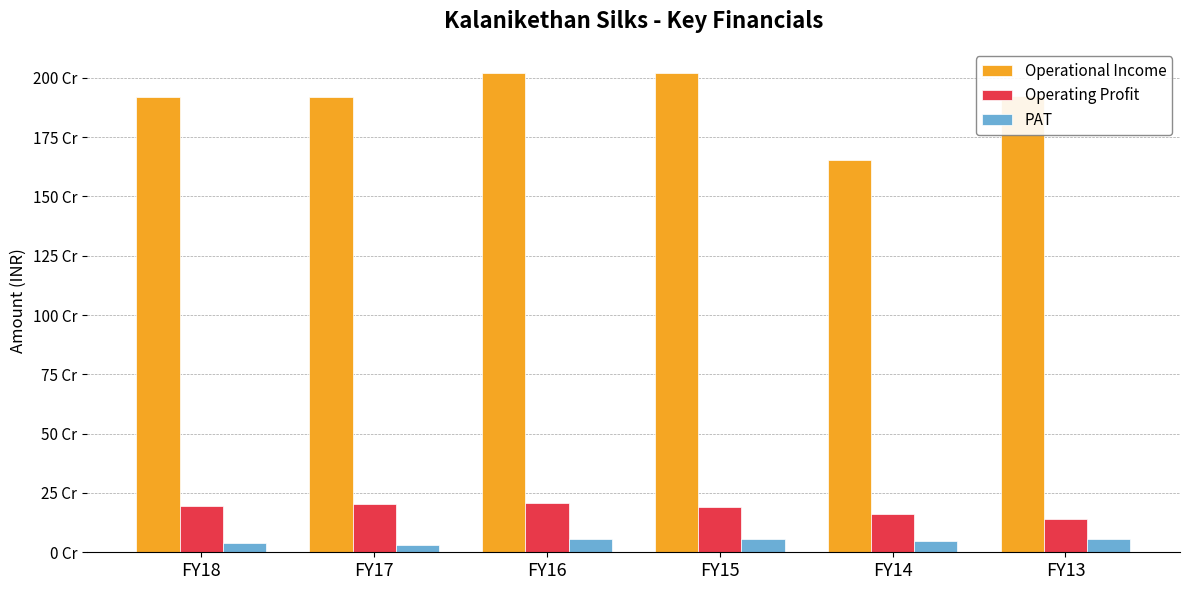

At which label does Operating Profit reach its peak?

FY16